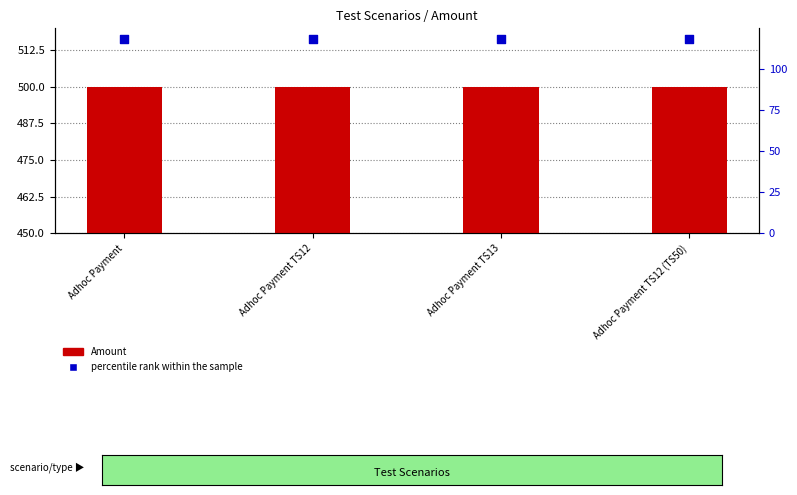

At which category is the sum across all series the highest?

Adhoc Payment